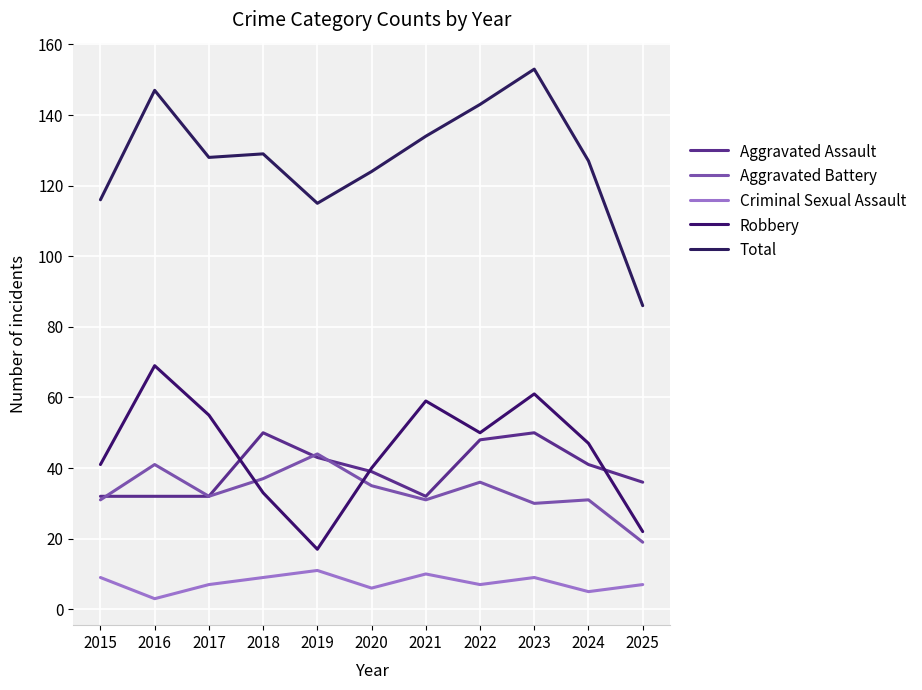

What is the minimum value for Aggravated Assault?

32